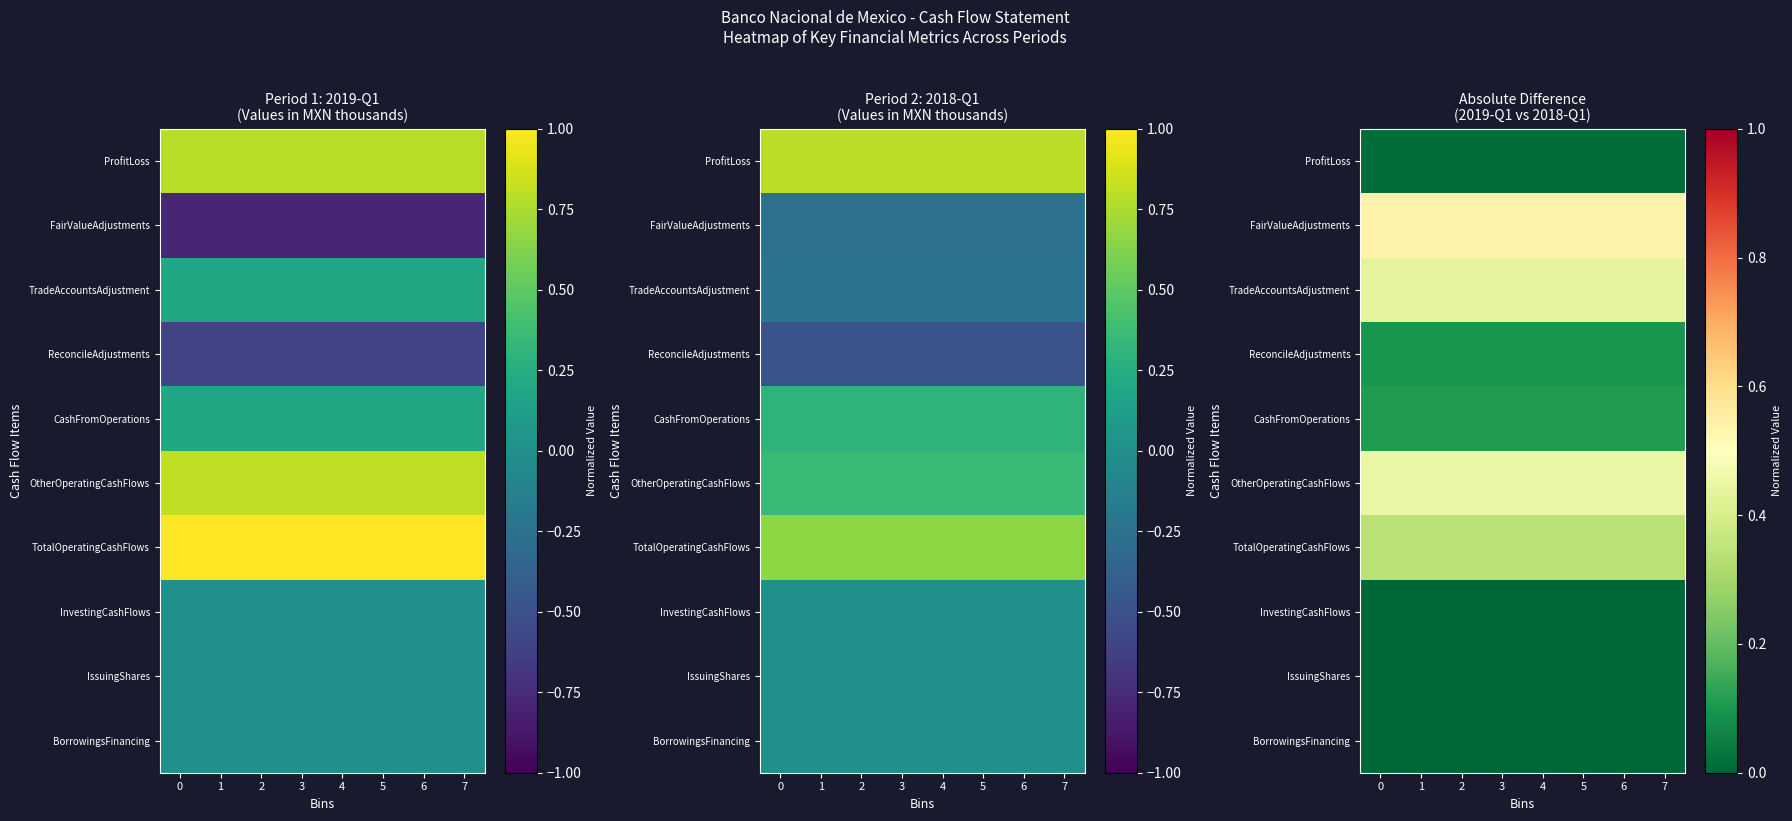

What is the total value across all series at 7?

2.0